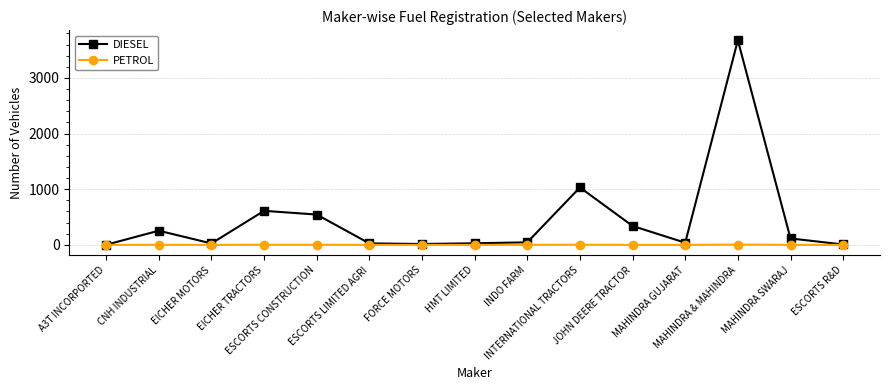

How many data points does each series have?

15